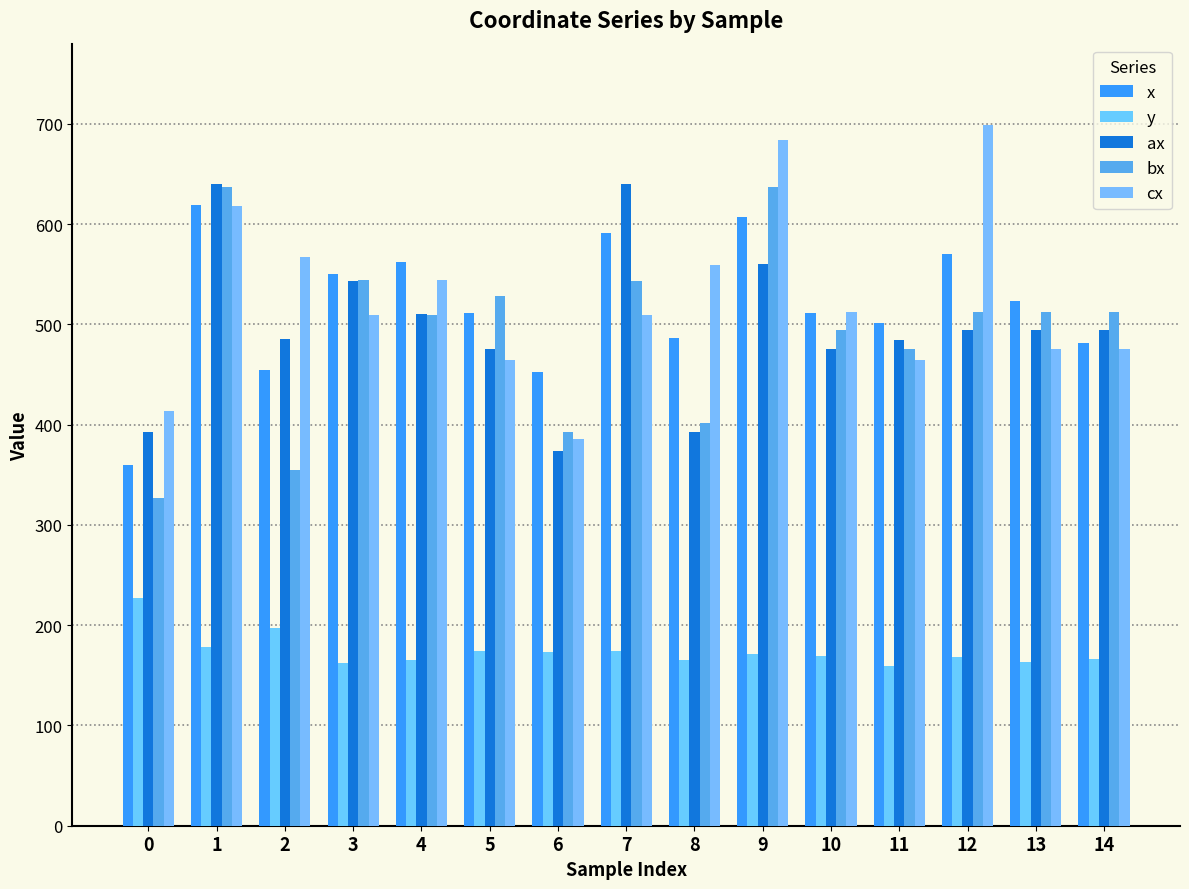

What is the value of the y bar at the 13th from the left?

168.4